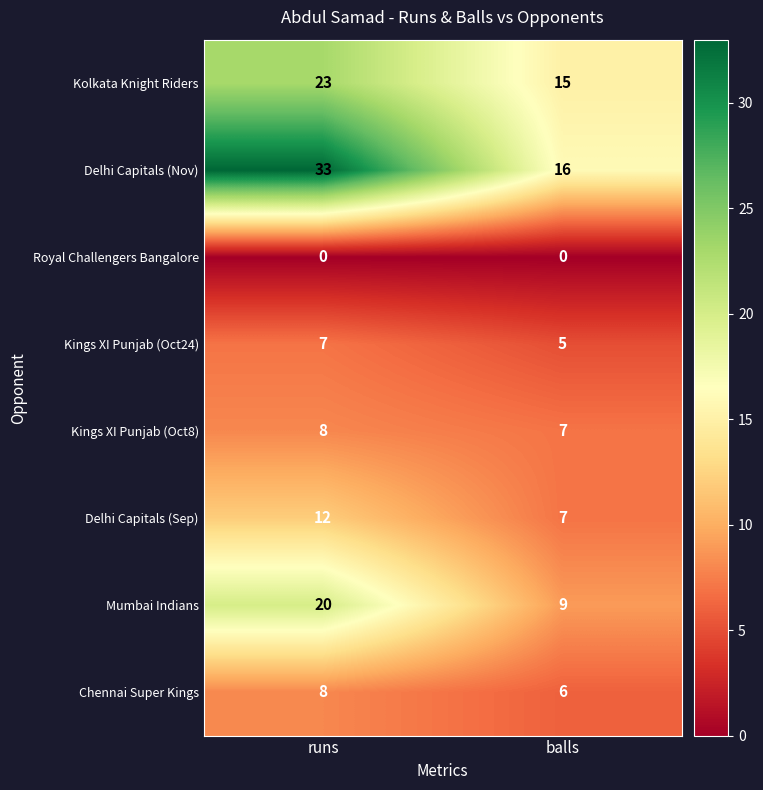

What is the difference between the maximum and minimum values in the Kolkata Knight Riders series?

8